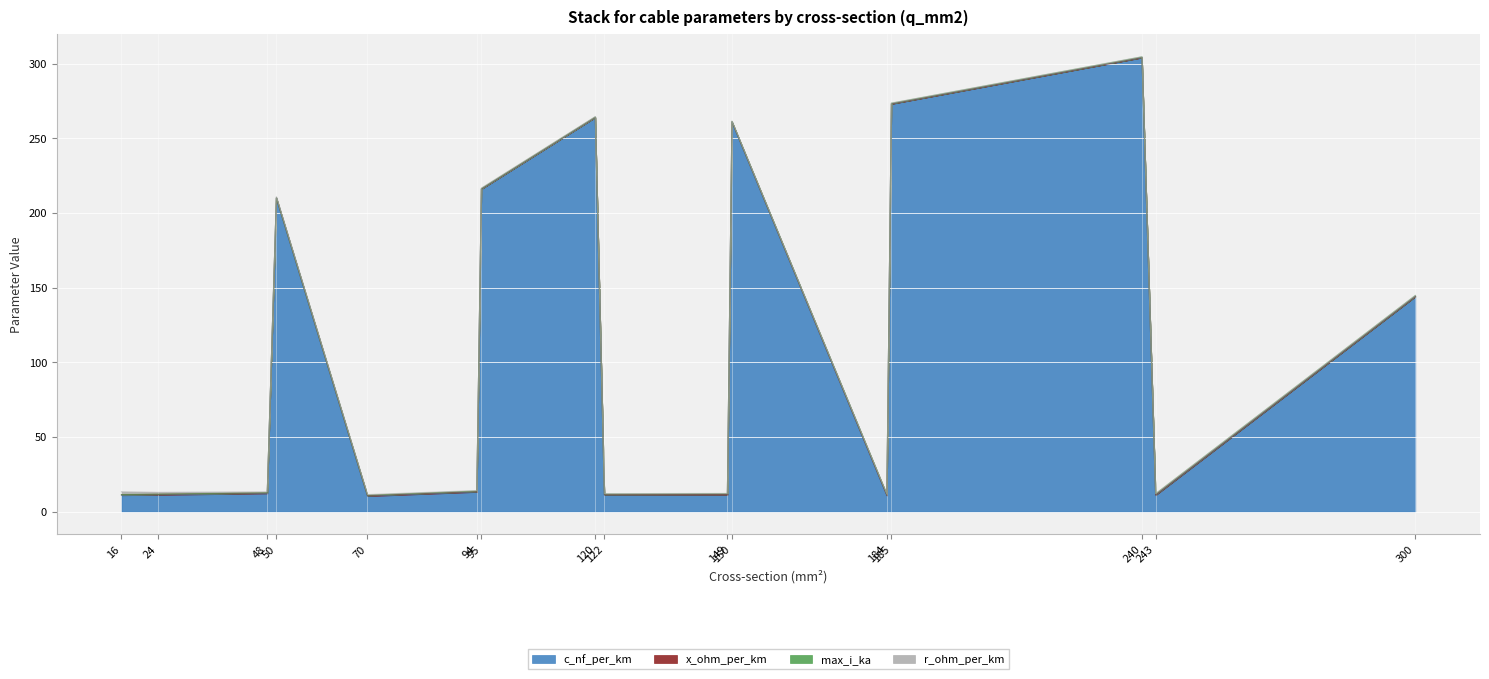

In x_ohm_per_km, how many points are higher than both neighbors (excluding endpoints)?

4